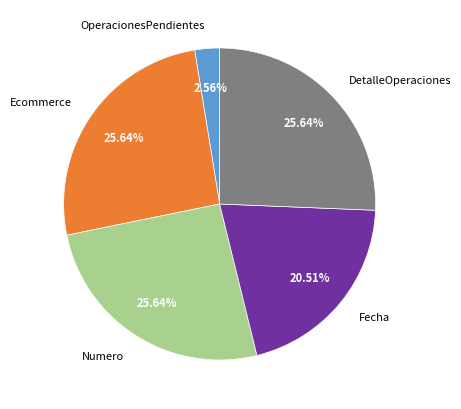

Count the number of slices in the pie.

5